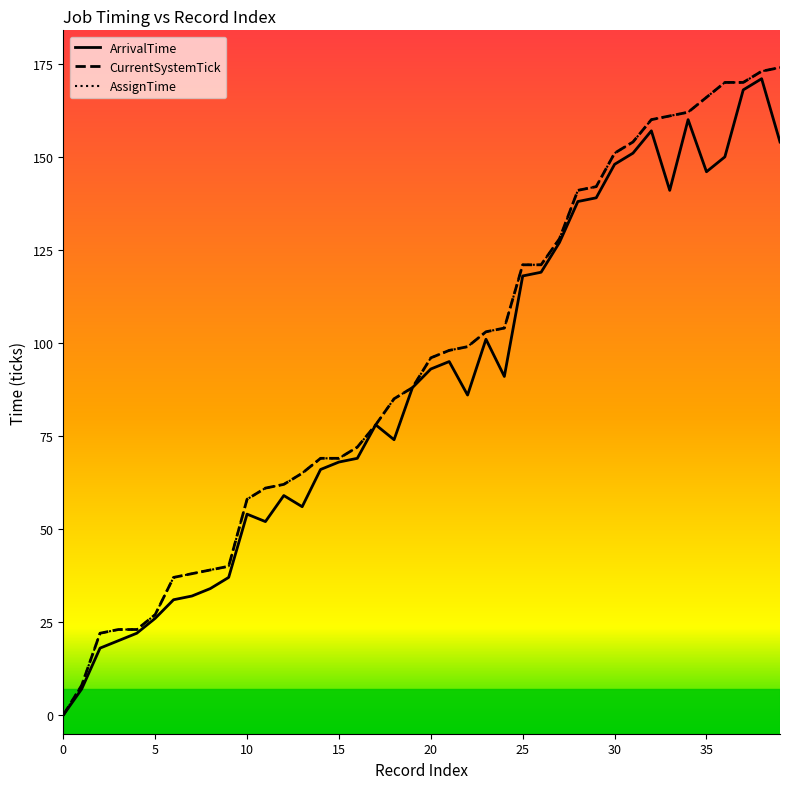

Does the chart display data point markers on the line(s)?

No